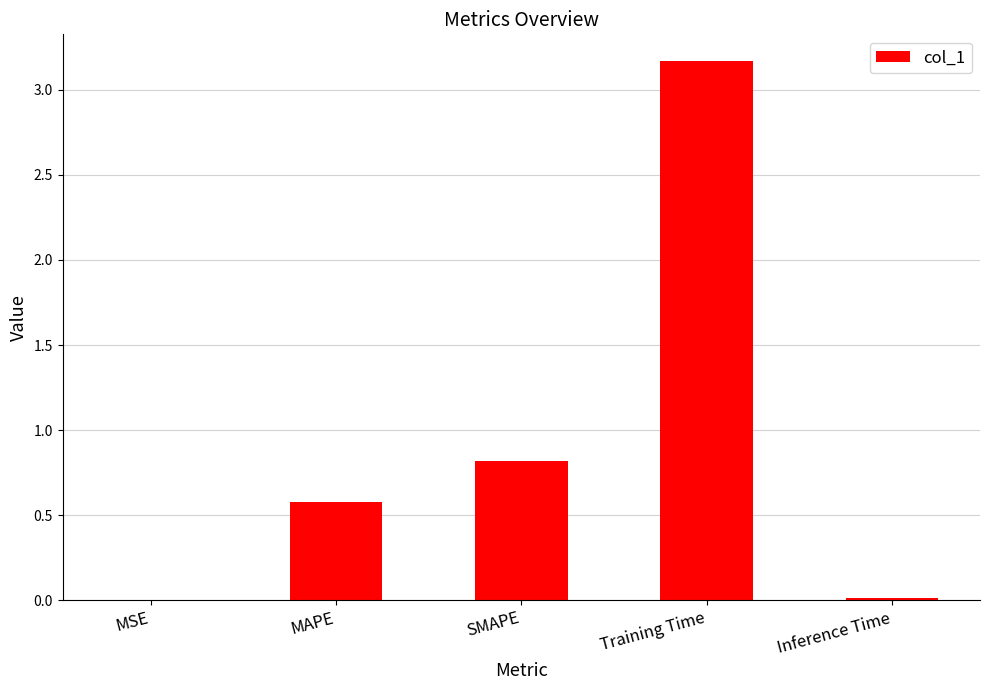

Are the bars horizontal?

No